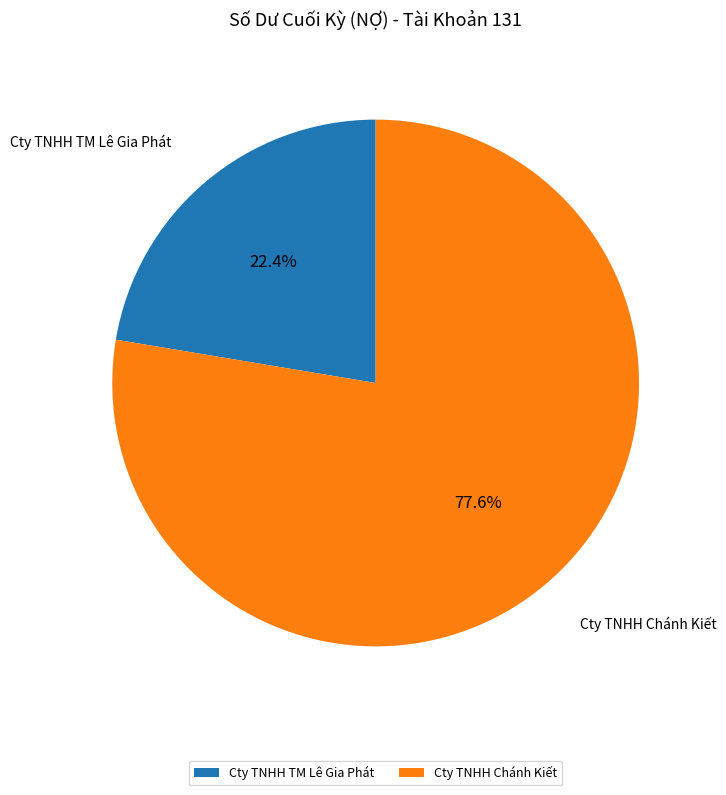

Approximately how many times larger is the value at Cty TNHH Chánh Kiết compared to Cty TNHH TM Lê Gia Phát?

3.5